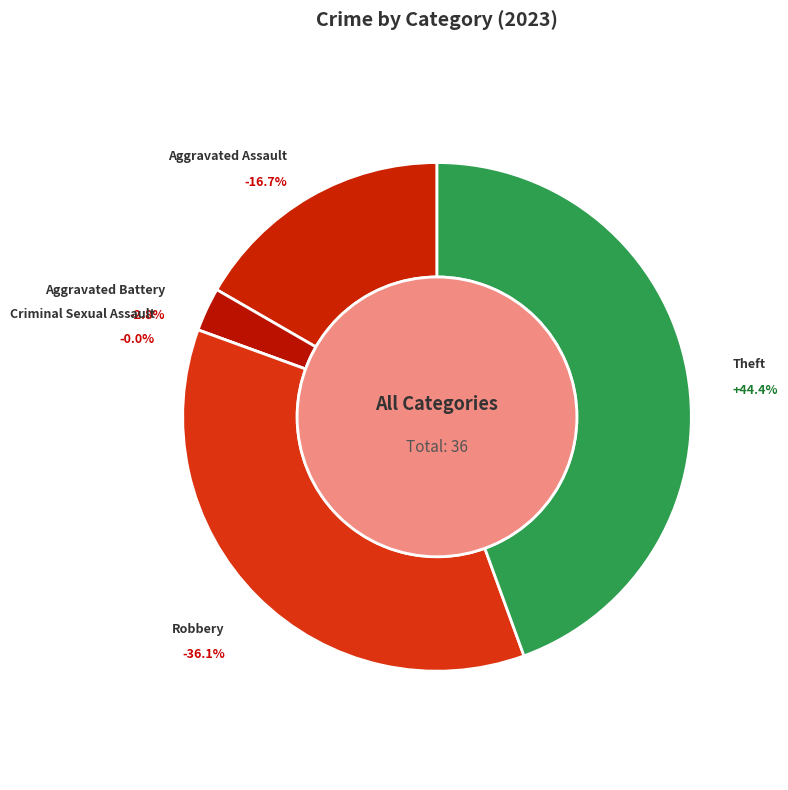

The Theft slice represents 50% of the pie. True or false?

False